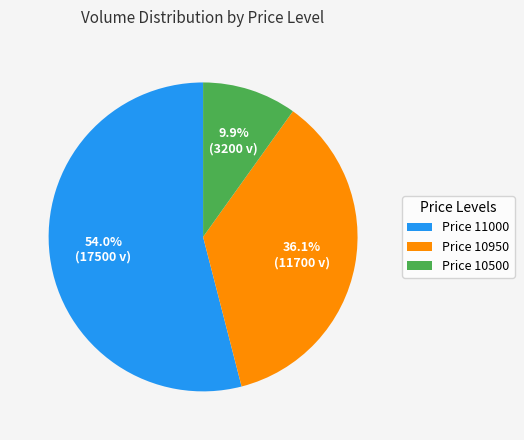

Rank the categories by value from highest to lowest.

Price 11000, Price 10950, Price 10500